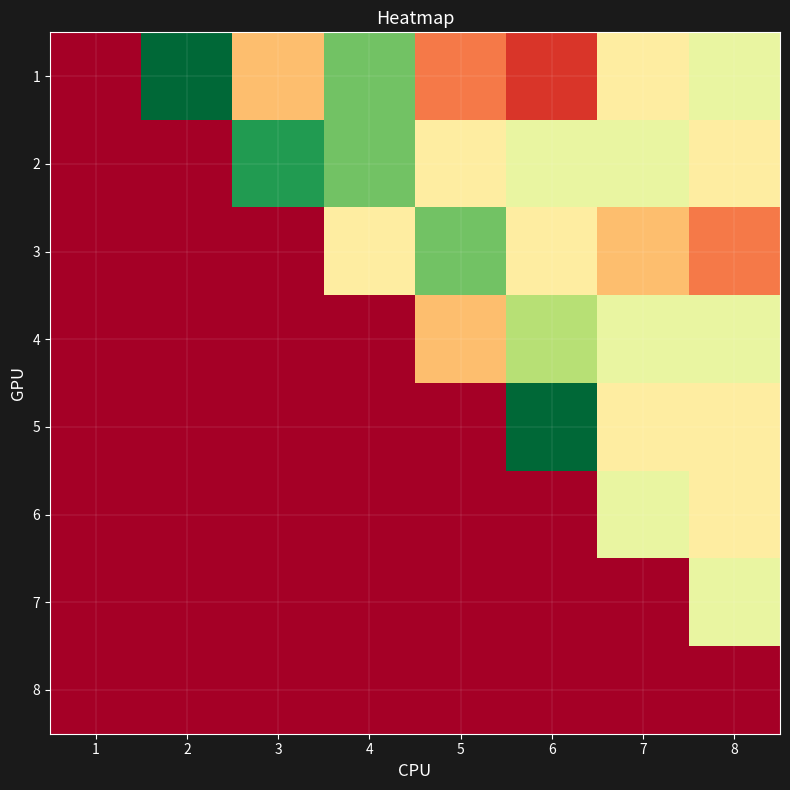

Rank the series at 3 from lowest to highest value.

3, 4, 5, 6, 7, 8, 1, 2